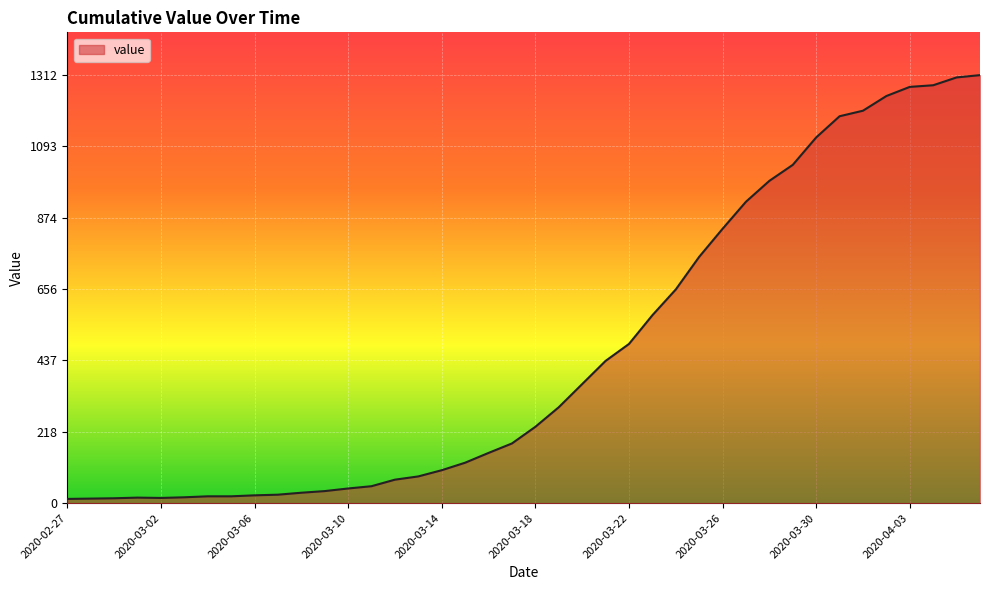

What is the greatest value displayed?

1312